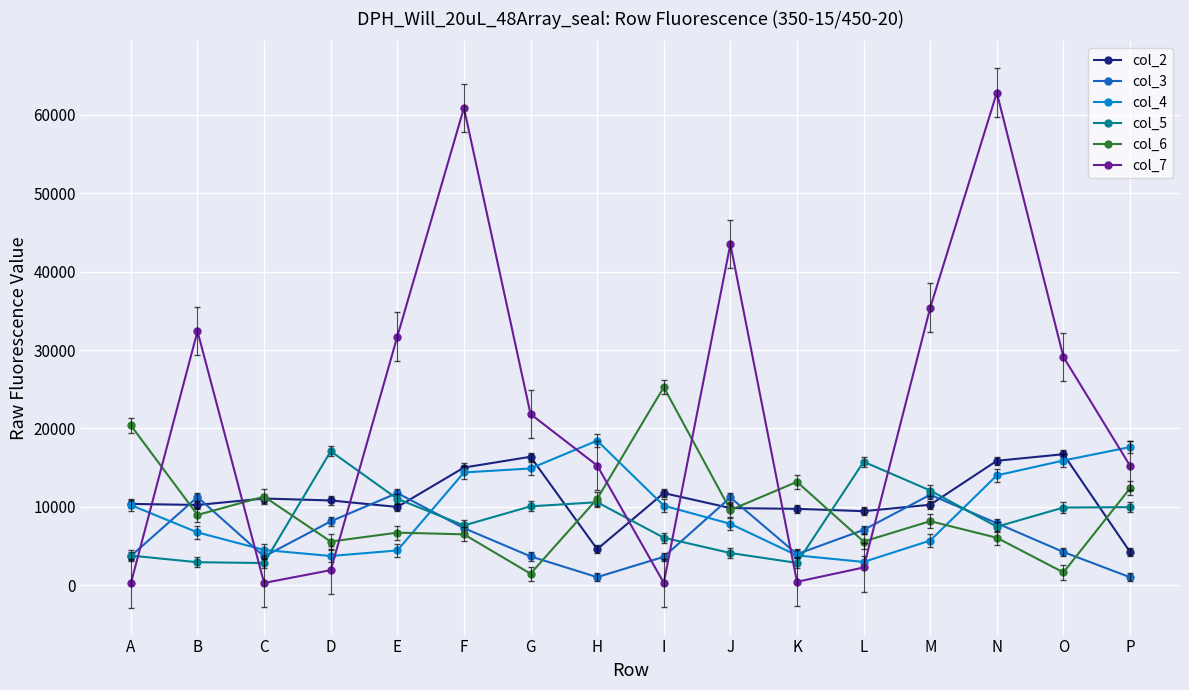

Which series has the widest spread of values?

col_7